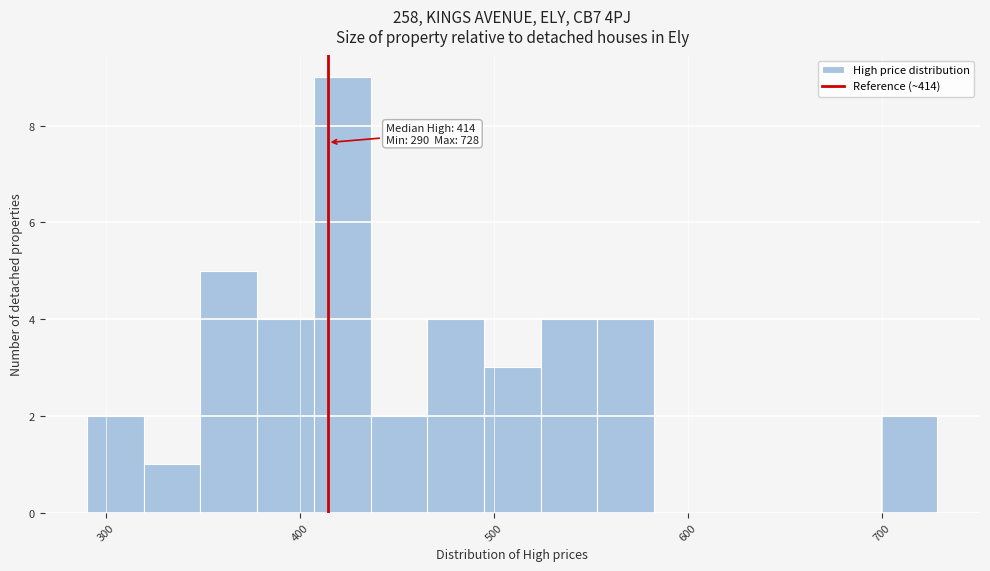

Around what value on the x-axis is the tallest bar? Give the approximate position of its centre, as read against the axis.

420